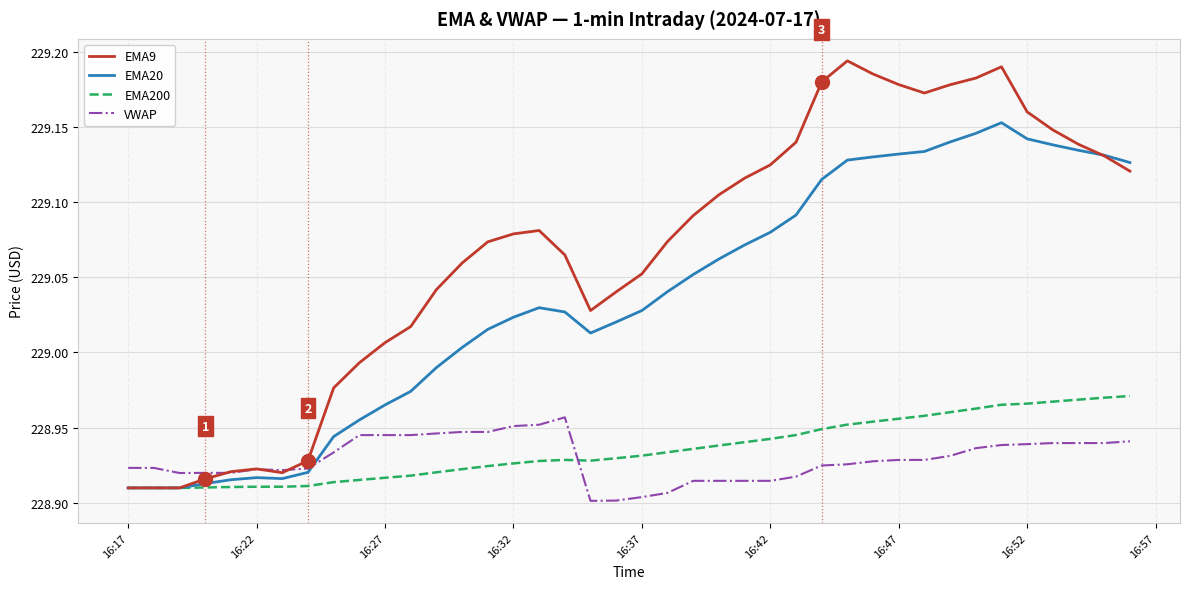

Count the number of data series in this chart.

4